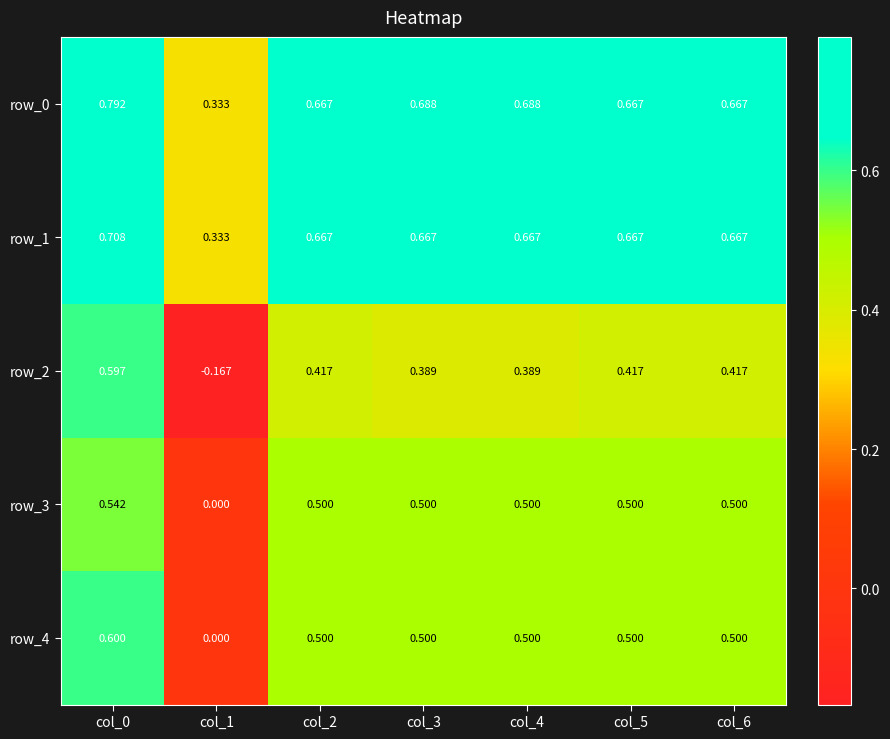

List the series in order of their peak value, highest first.

row_0, row_1, row_4, row_2, row_3